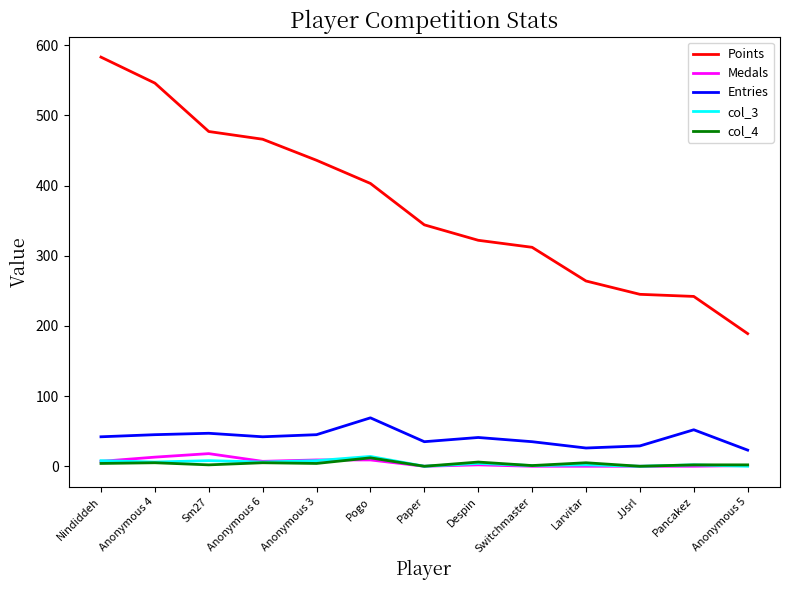

True or false: Points and Medals intersect in this chart.

False